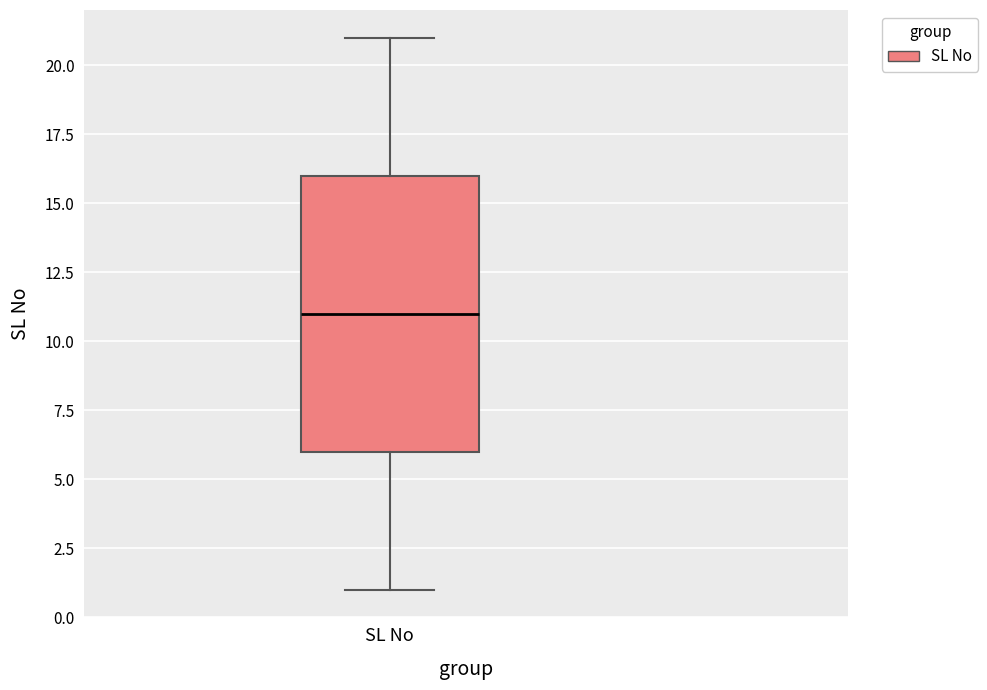

Read this box plot against the y-axis: the position of the median line, the range covered by the box, and the ends of both whiskers. The values are not printed on the chart, so give them approximately, as read against the axis.

median 11, box 6 to 16, whiskers 1 to 21